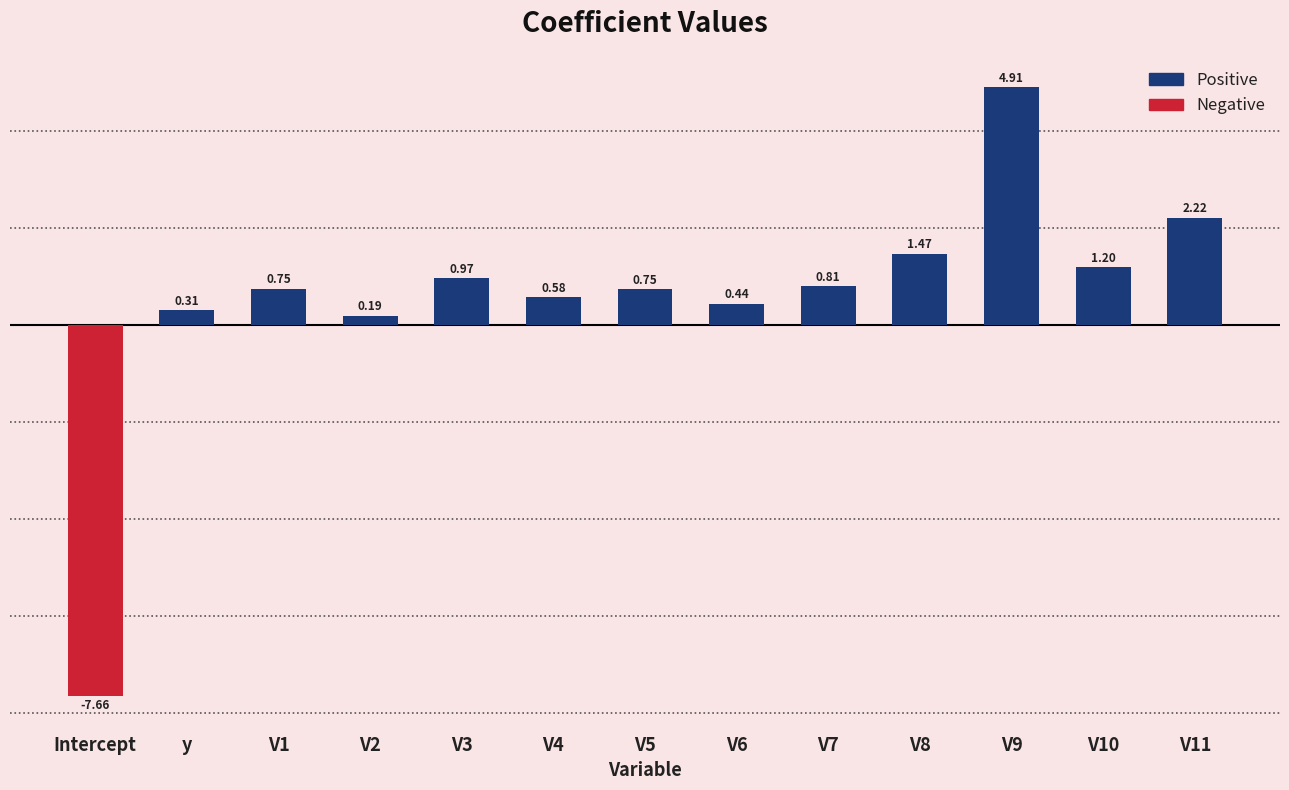

At which label does Negative reach its minimum?

Intercept